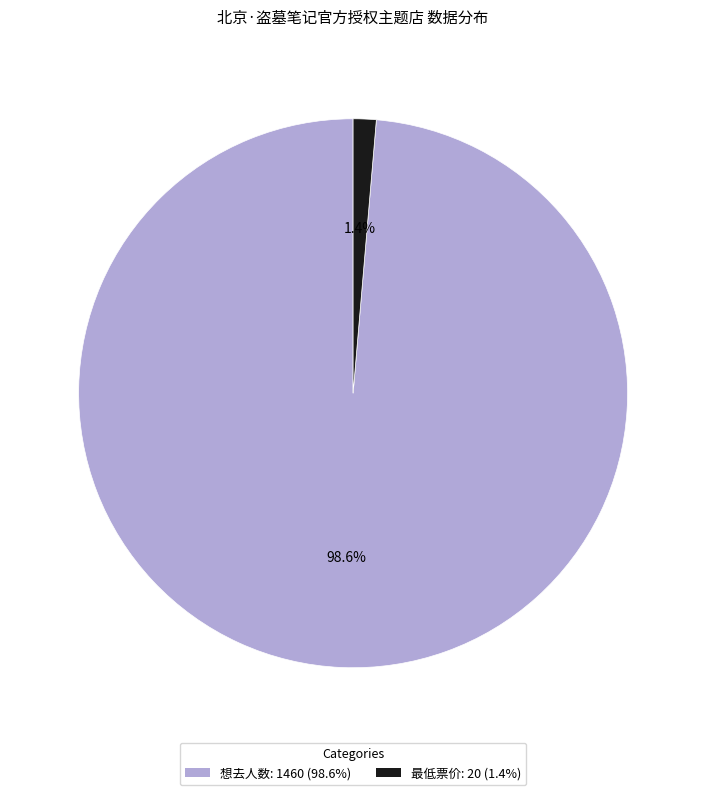

Does 最低票价 represent more than half of the total?

No